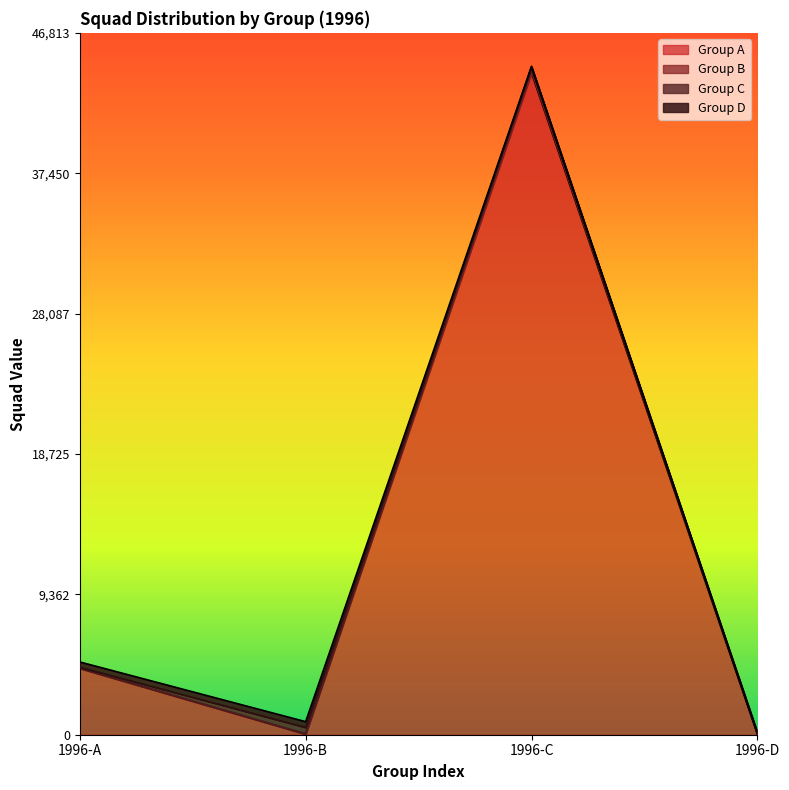

True or false: Group B has more than 1 points higher than both neighbors.

False